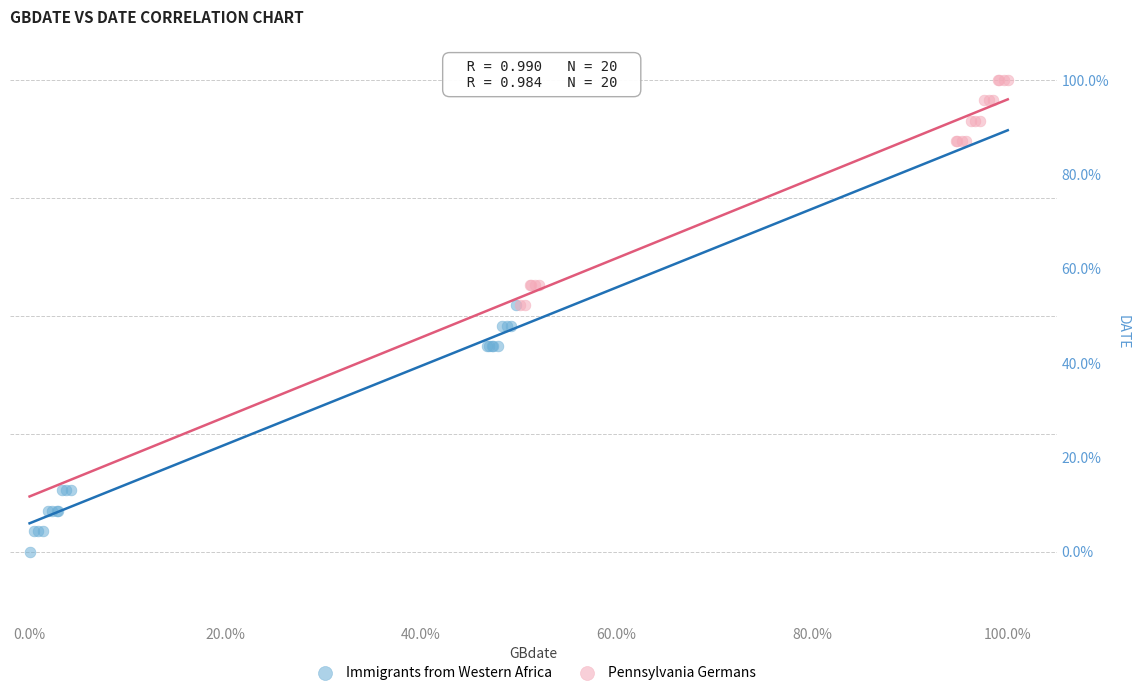

Which series reaches the maximum Y coordinate?

Pennsylvania Germans